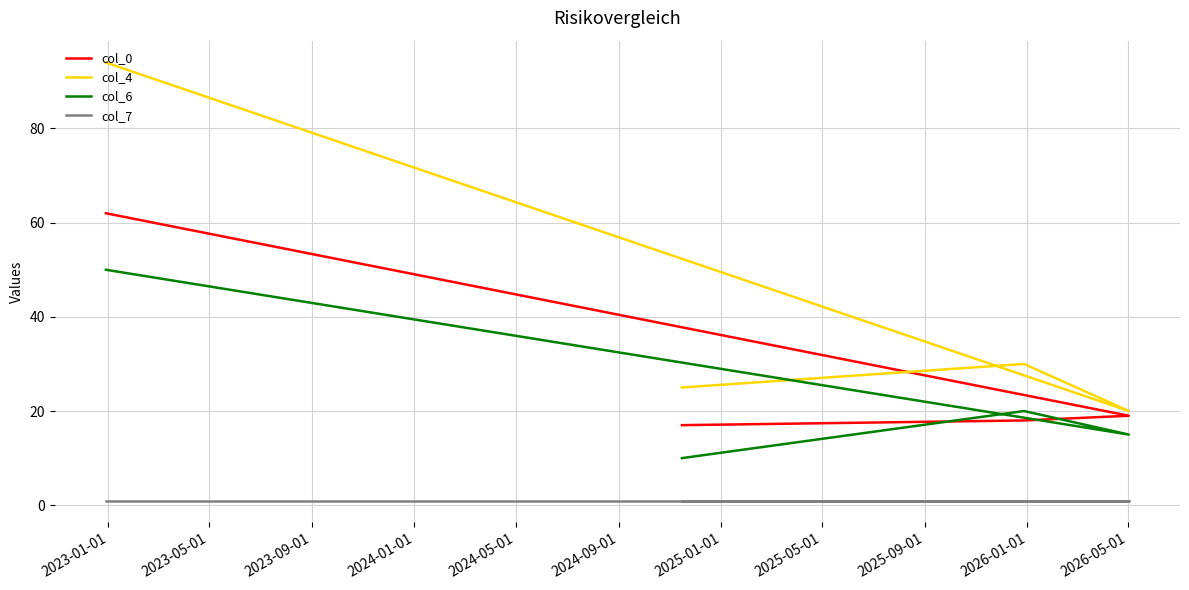

Is the value of col_4 at 2024-01-01 greater than the value of col_7 at 2023-05-01?

Yes